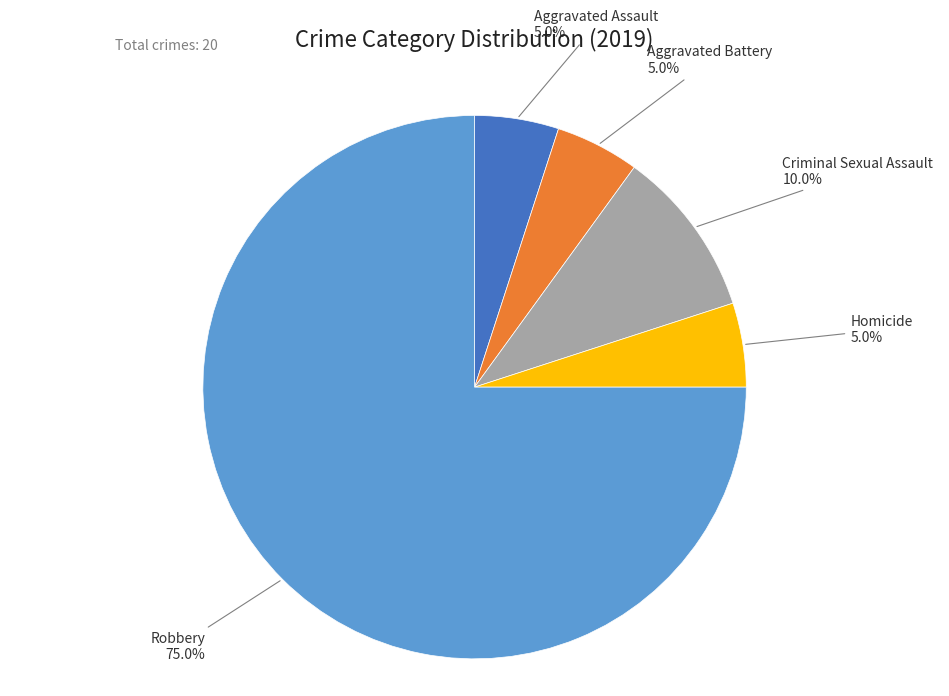

What percentage is the Homicide slice, to the nearest percent?

5%